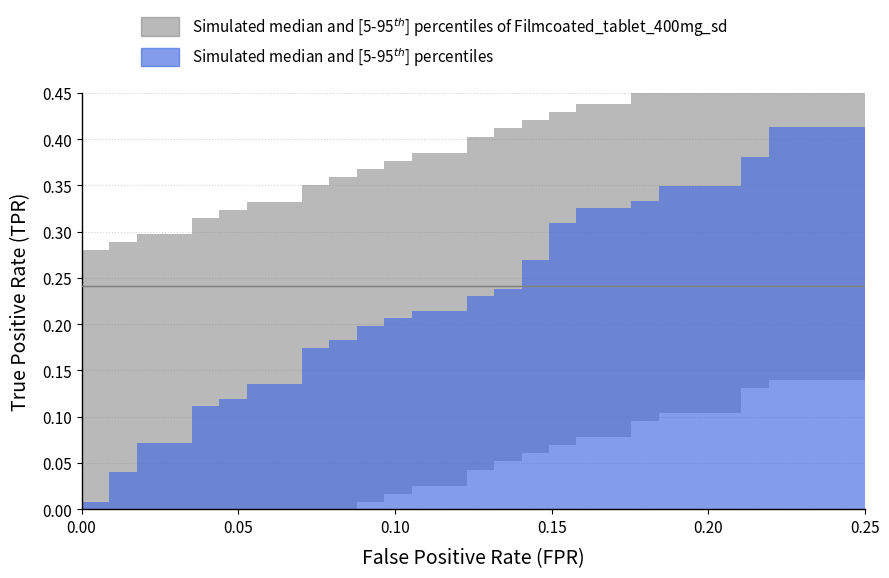

True or false: fpr and tpr cross at least once.

False